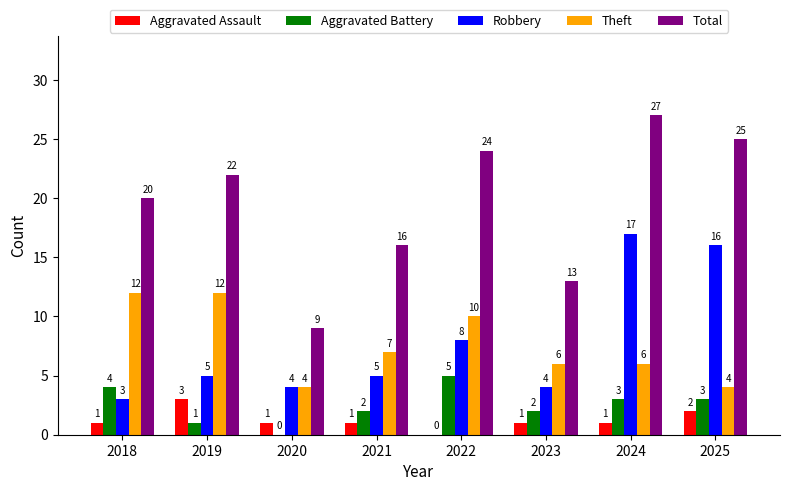

Count the Aggravated Battery values in the range 2 to 4.

5